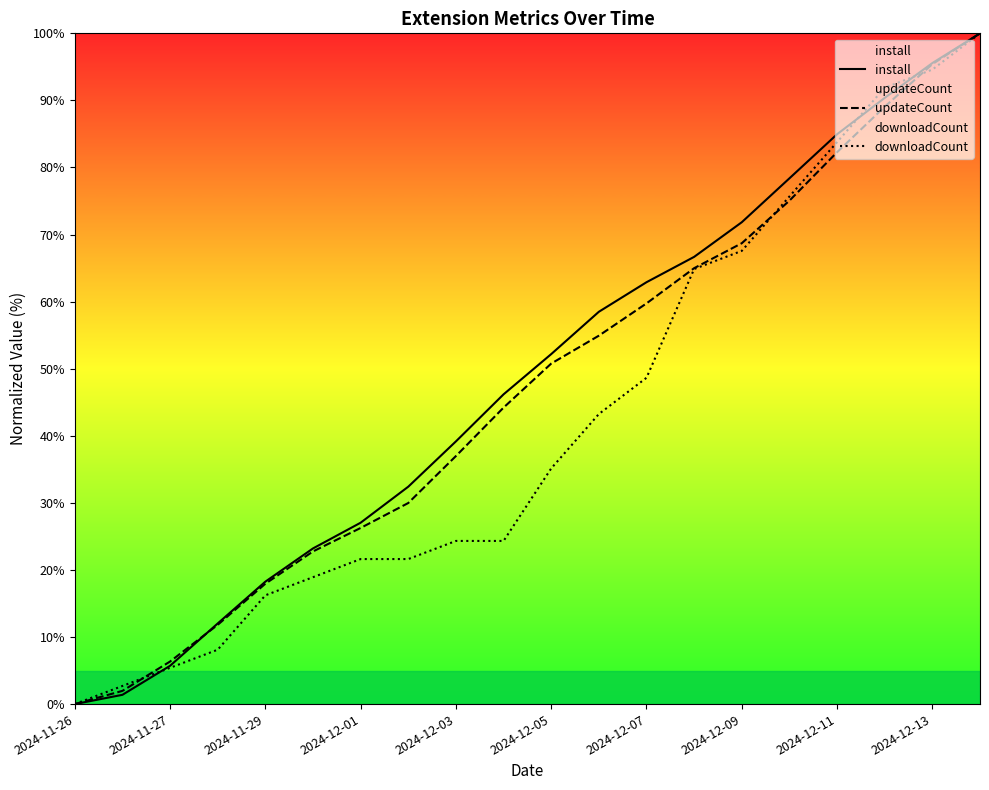

Between 2024-11-26 and 2024-12-13, which series saw the biggest shift?

install